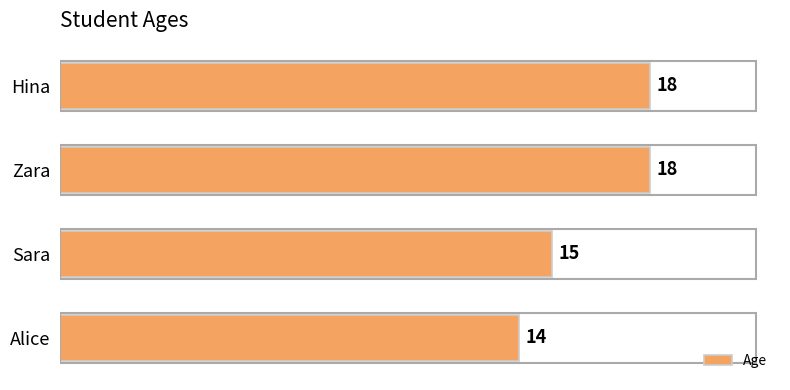

What is the difference between the second highest and minimum values?

4